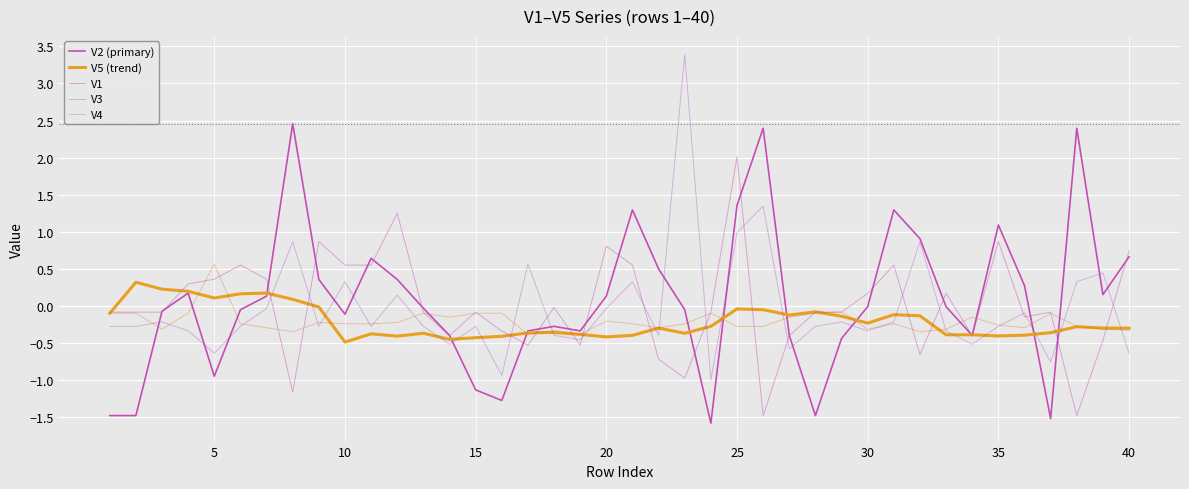

Does the chart display data point markers on the line(s)?

No